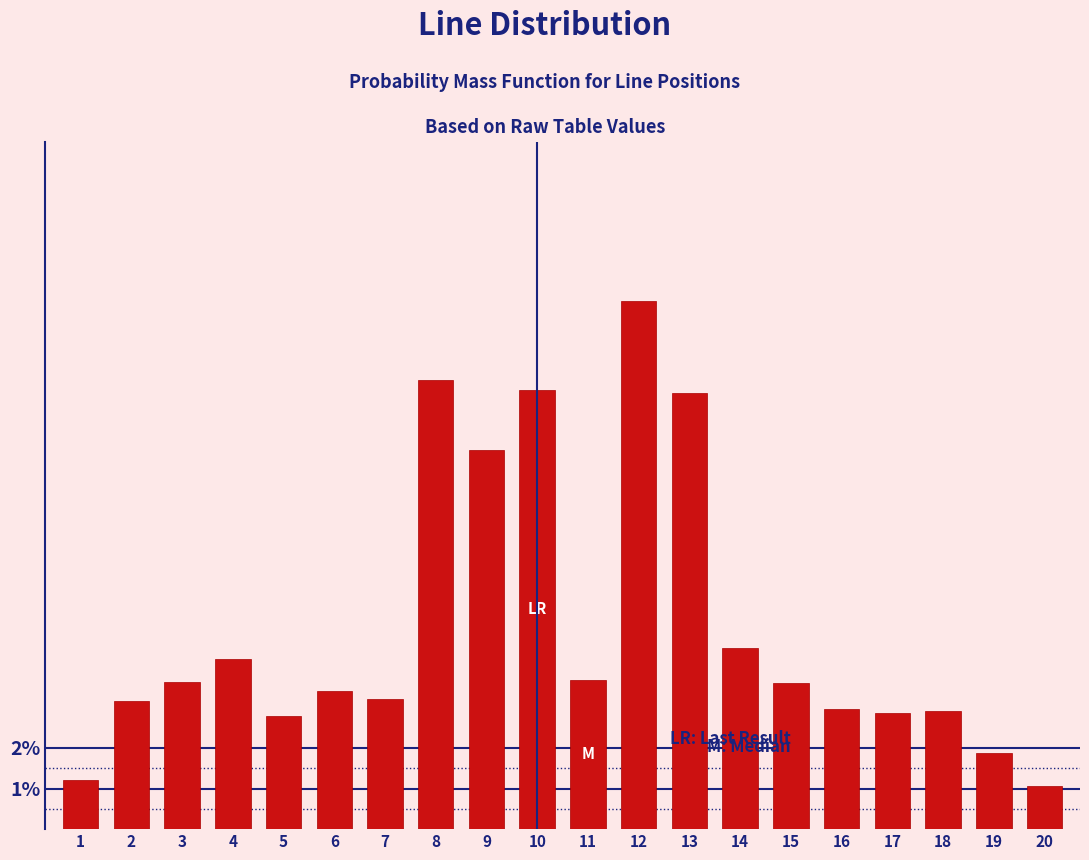

What is the ratio of the value at 1 to the value at 19?

0.6